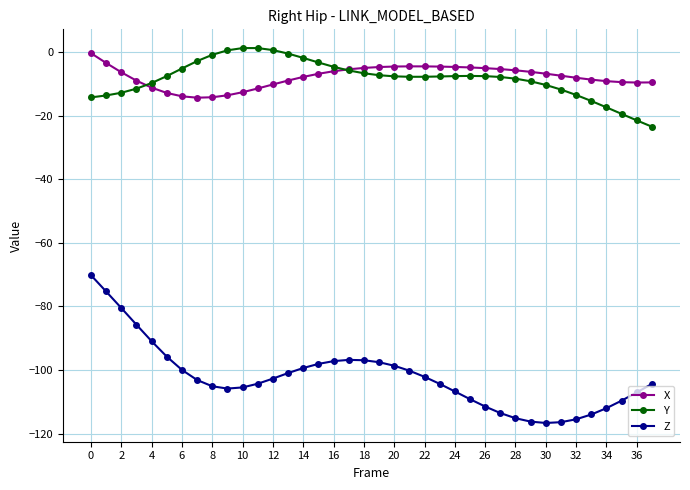

True or false: Y and Z cross at least once.

False